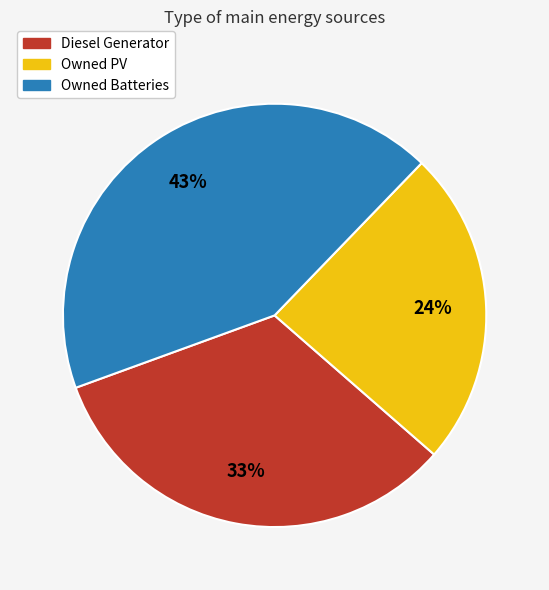

Approximately how many times larger is the value at Owned Batteries compared to Owned PV?

1.8